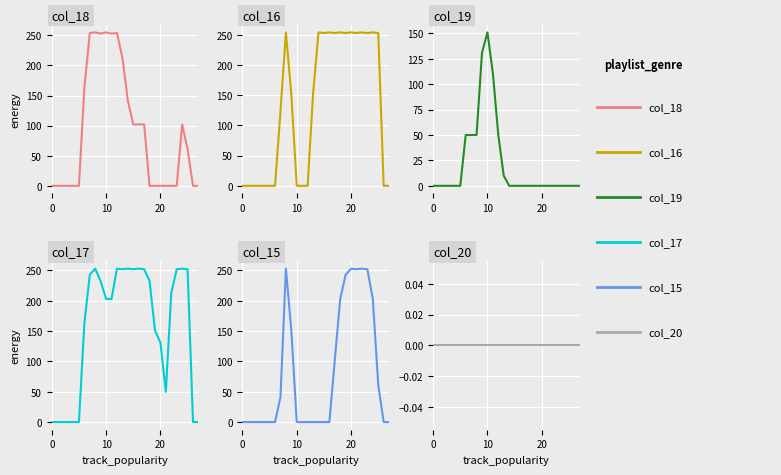

Which series has the largest range (max minus min)?

col_18